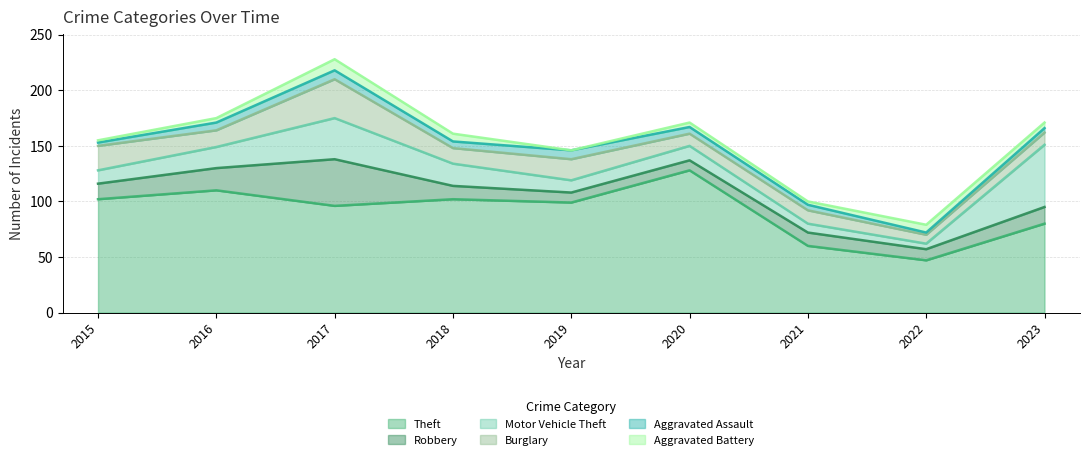

What is the difference between the second highest and minimum values in the Motor Vehicle Theft series?

32